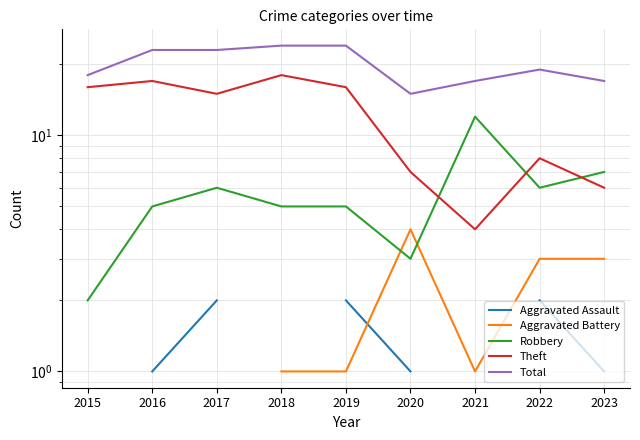

Which series has the largest range (max minus min)?

Theft